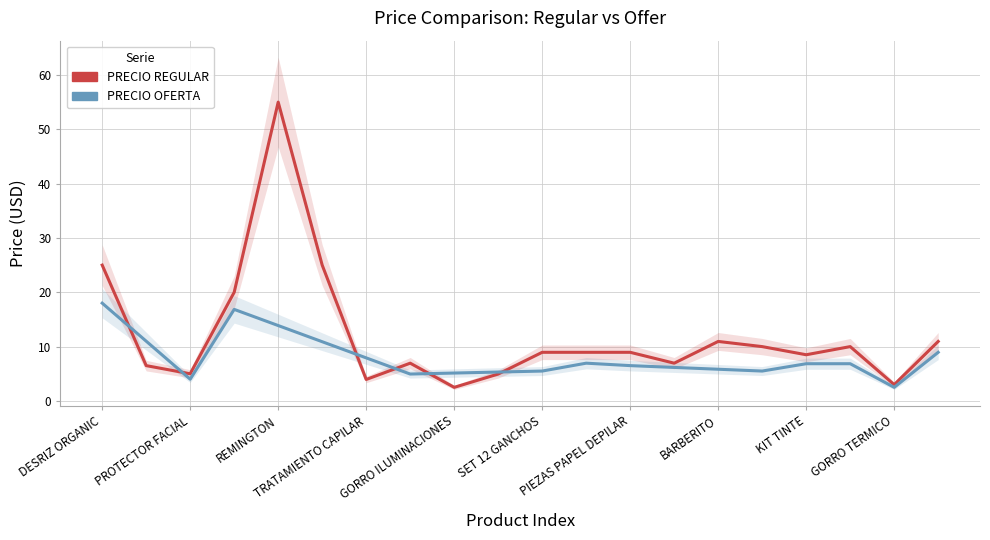

How many lines are shown in the chart?

2